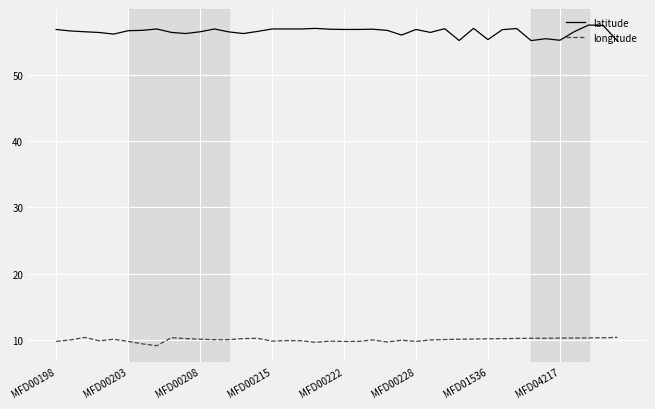

At how many categories does at least one series exceed 25?

40